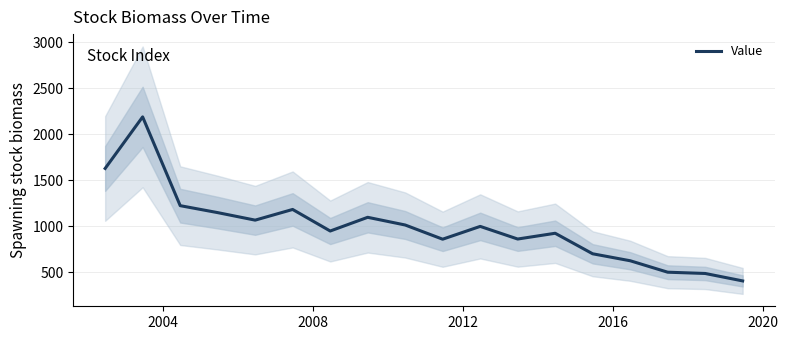

What is the lowest value of the Value series?

404.1